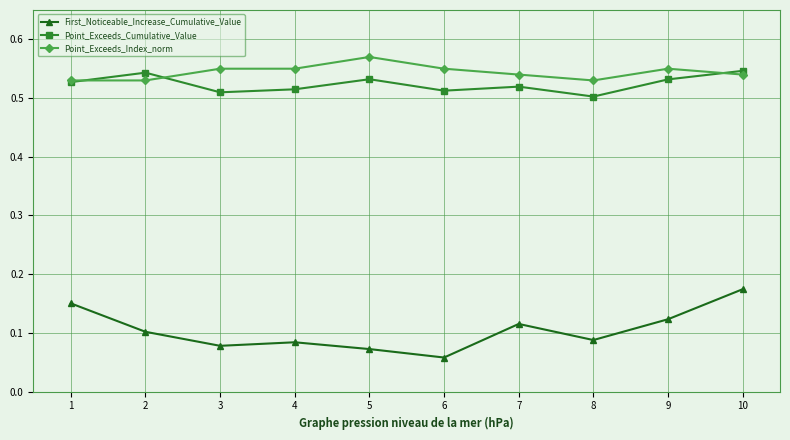

How many series are shown in this chart?

3